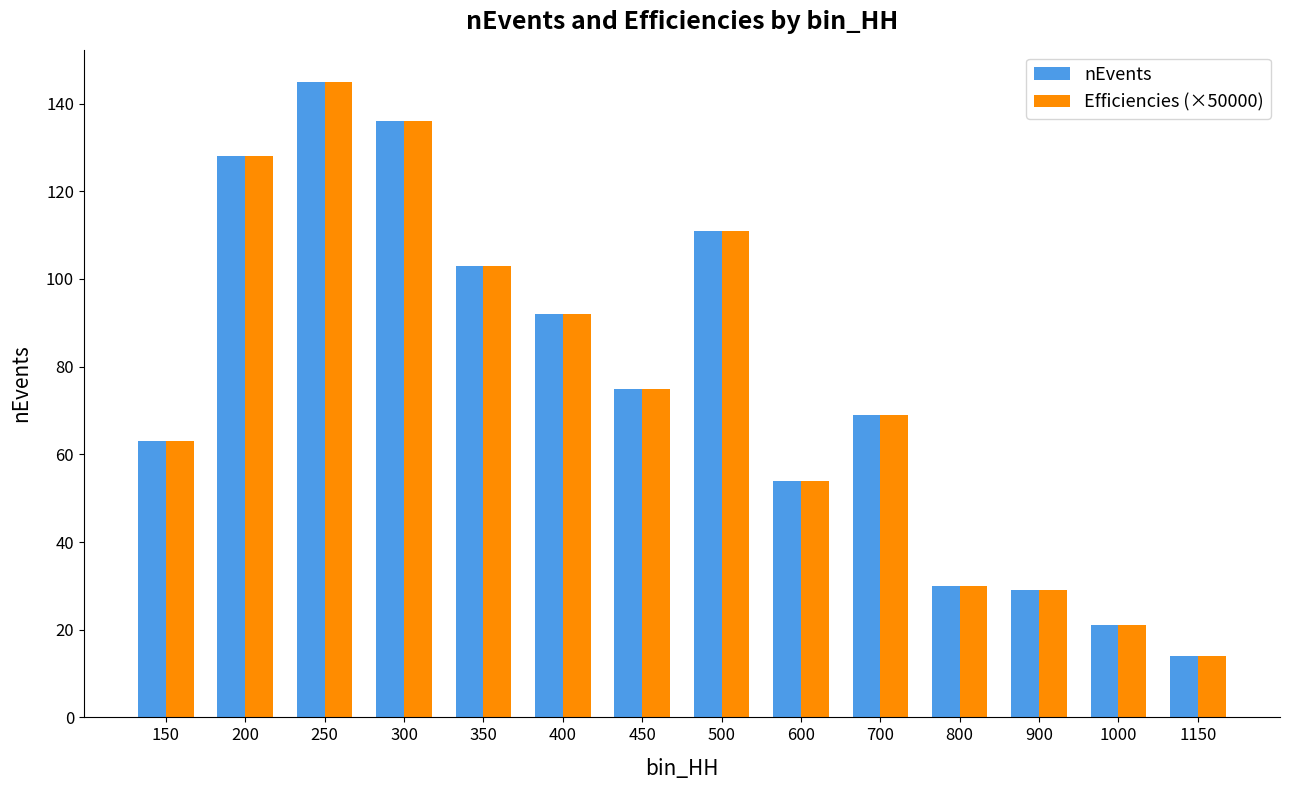

What is the lowest value of the nEvents series?

14.0